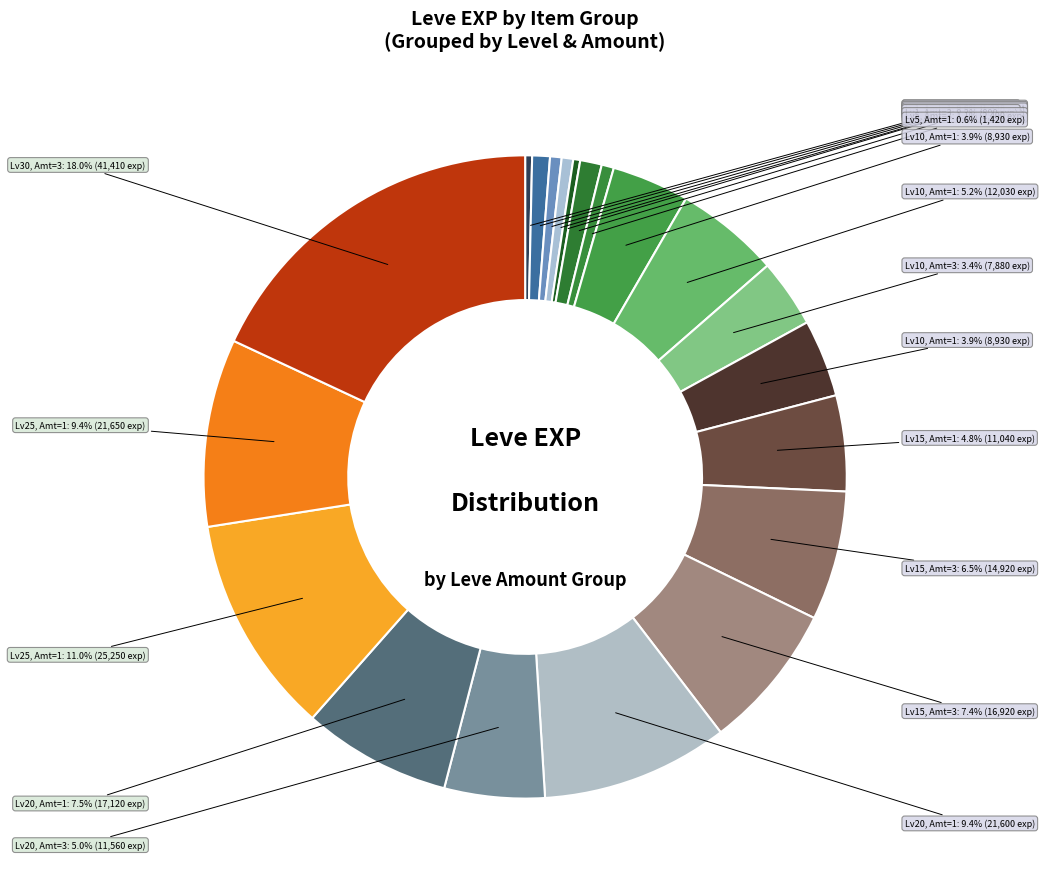

How many segments does this pie chart have?

20